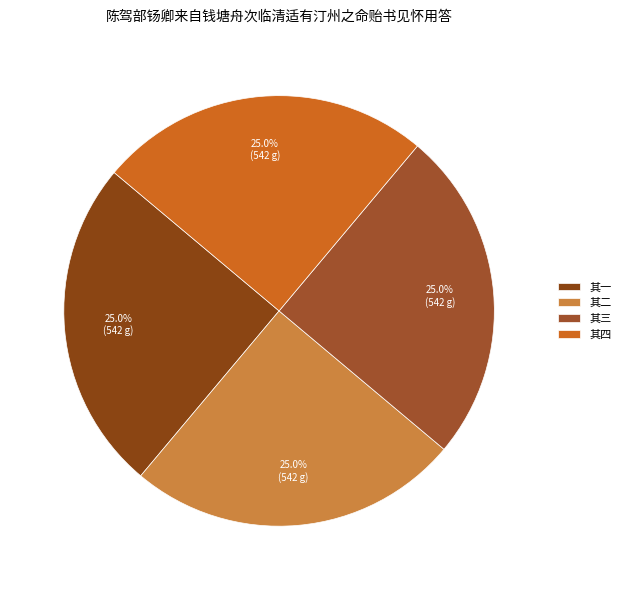

How many segments does this pie chart have?

4